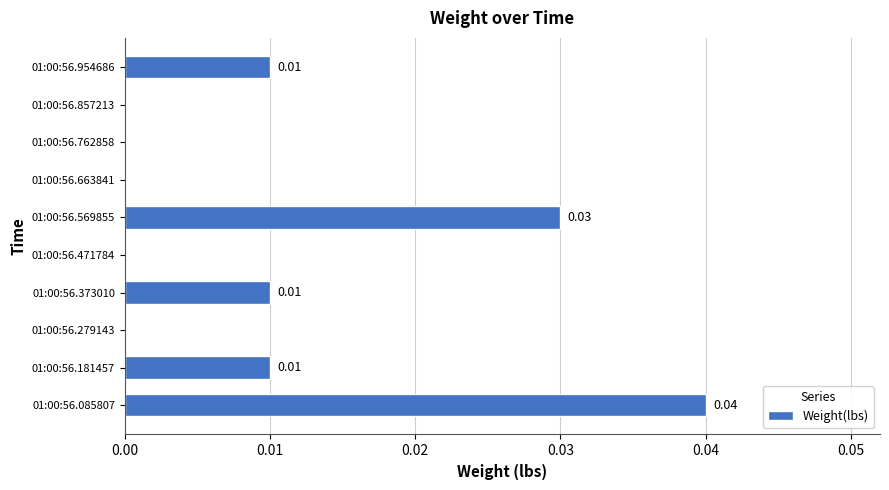

Which has a higher value, 01:00:56.857213 or 01:00:56.569855?

01:00:56.569855